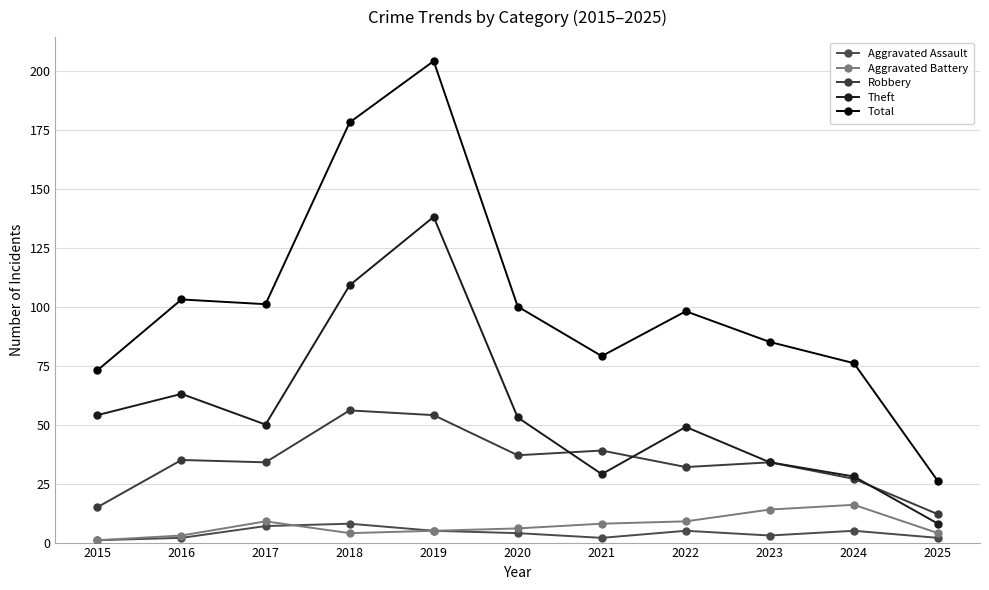

Is the value of Aggravated Assault at 2019 greater than the value of Total at 2024?

No